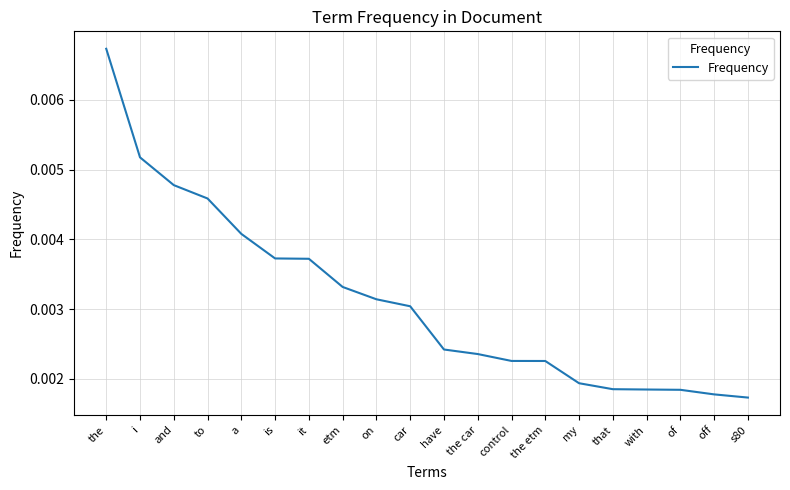

How many distinct data groups are displayed?

1